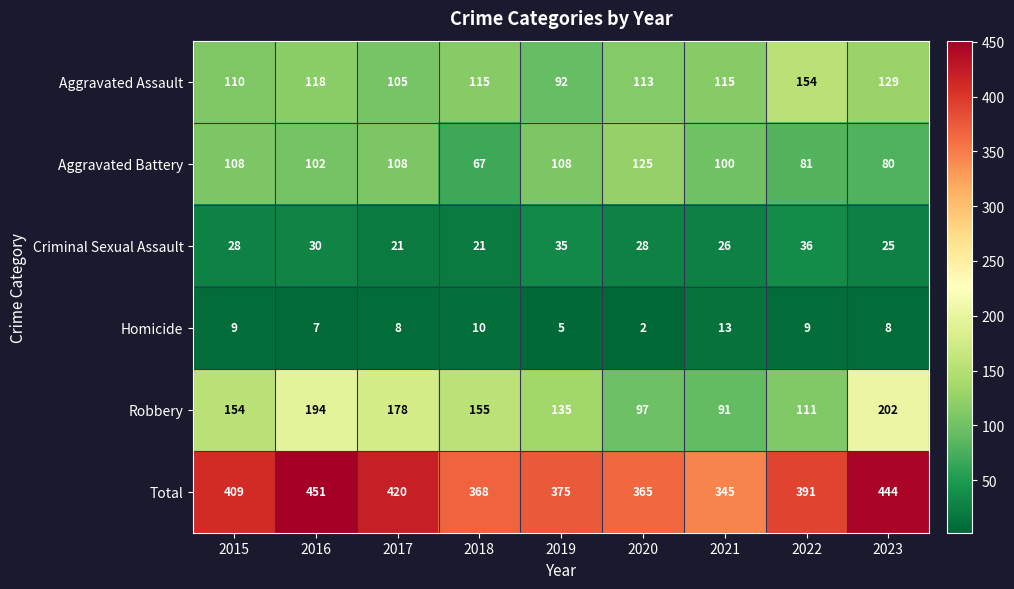

At how many categories does at least one series exceed 246?

9